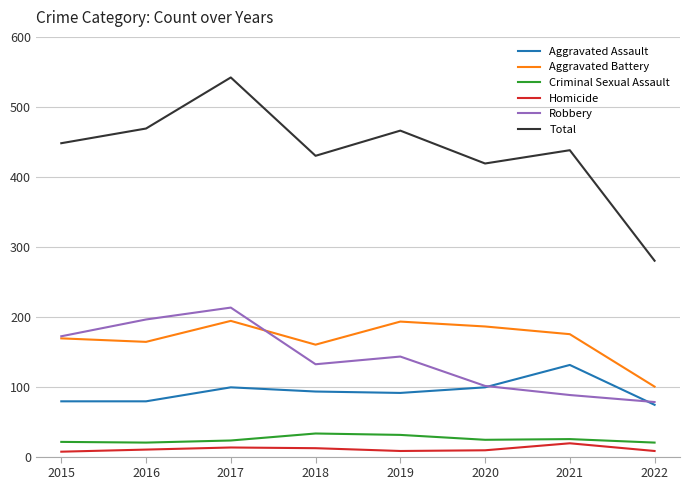

Is it true that Aggravated Battery equals 169 at 2015?

True